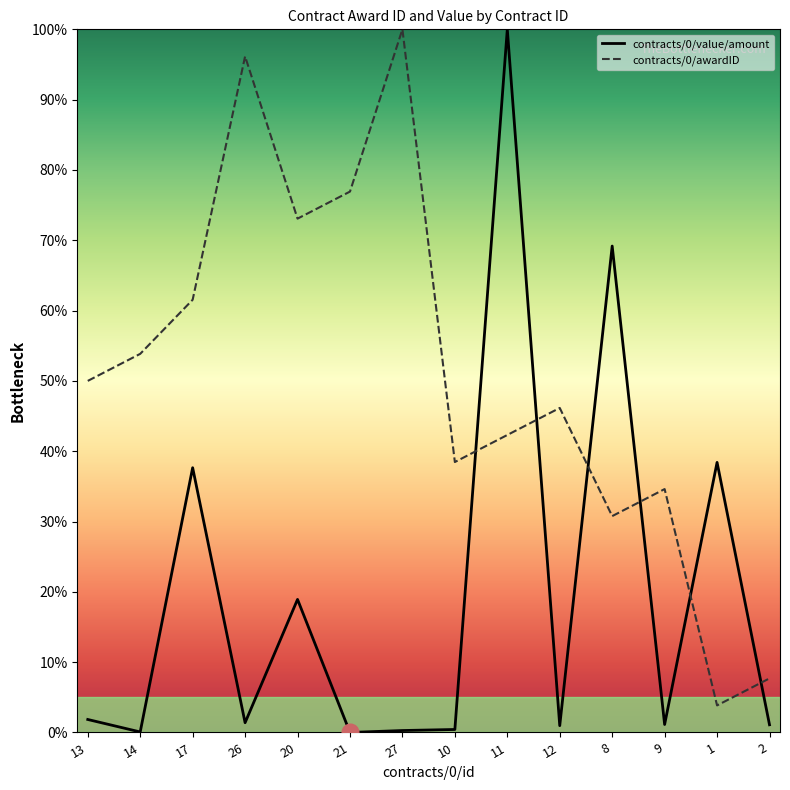

Is the value of contracts/0/value/amount at 13 greater than the value of contracts/0/awardID at 1?

No